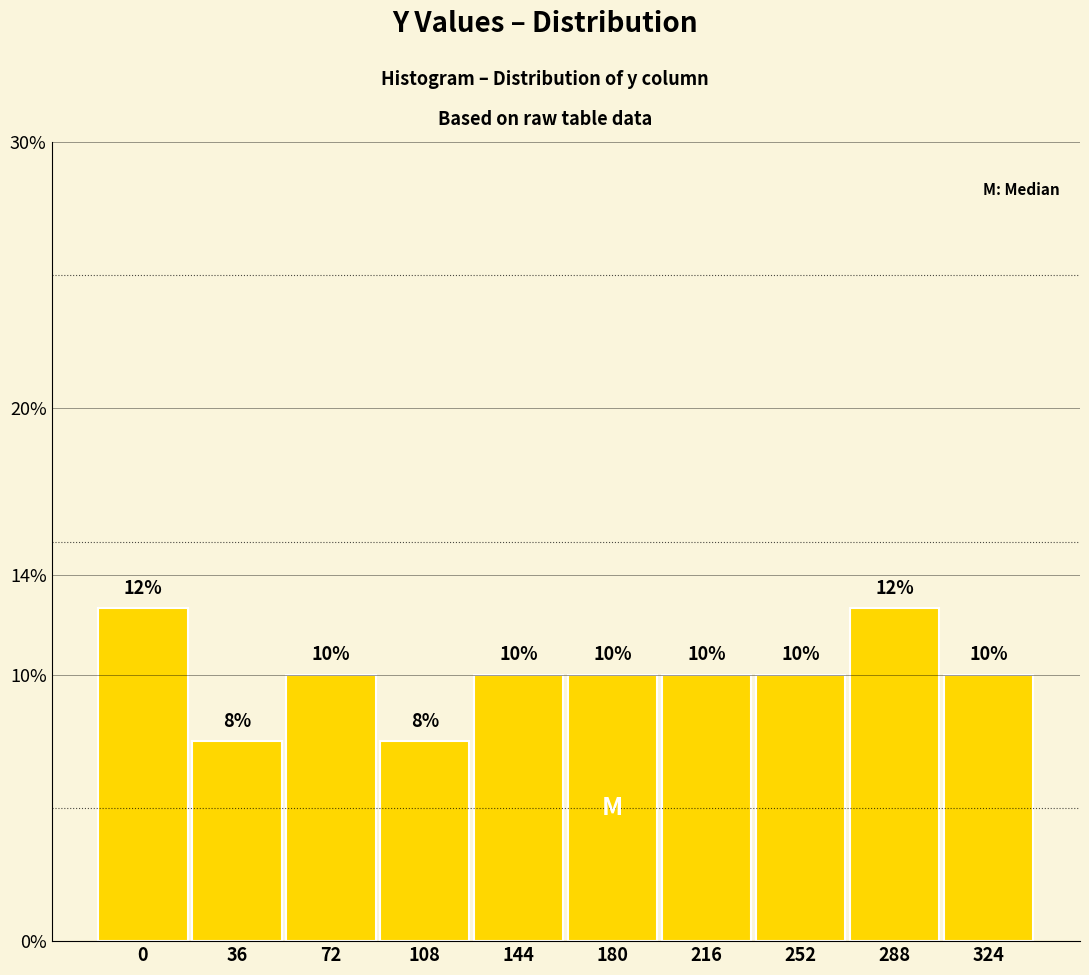

True or false: the data shows 12.5 at 0.

True